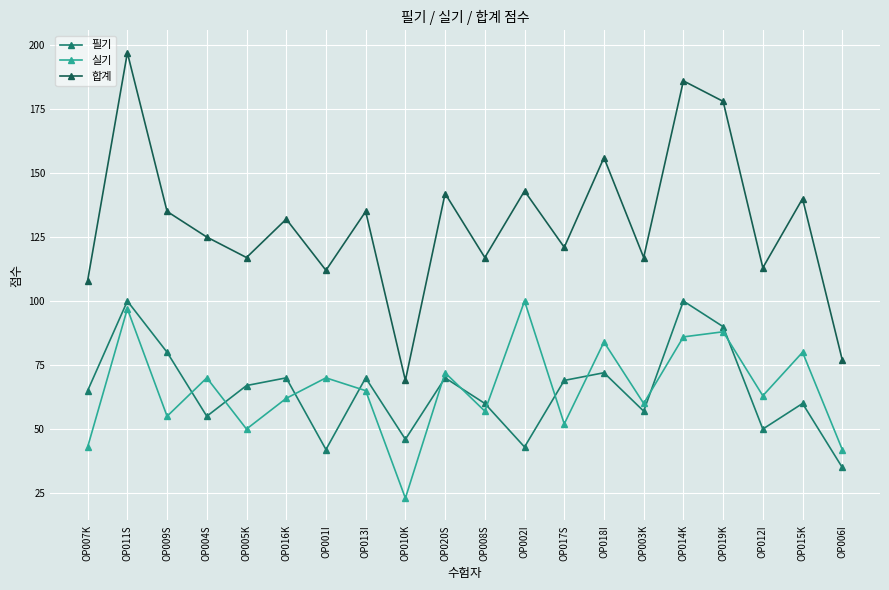

What is the total value across all series at OP016K?

264